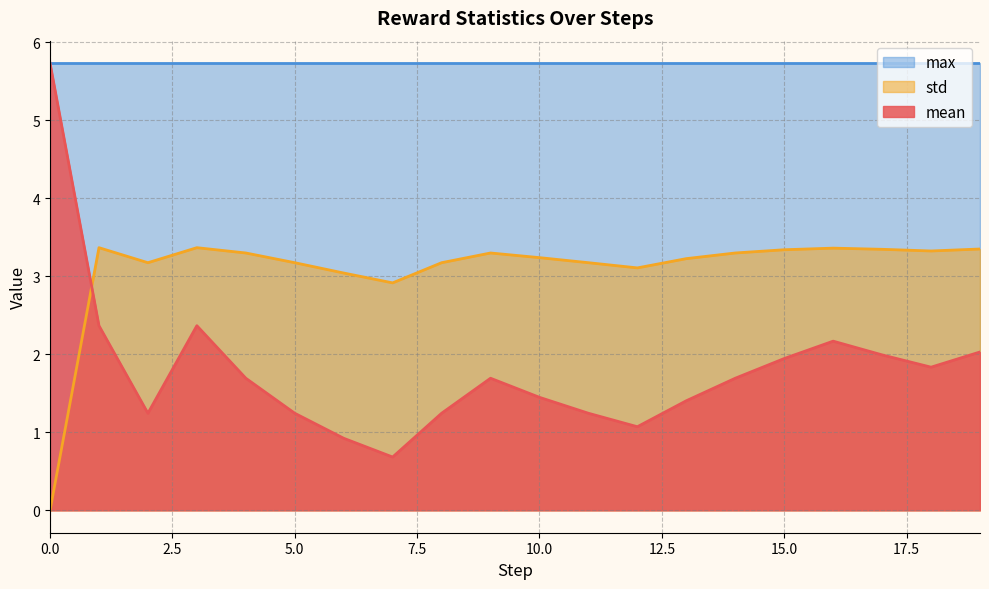

What is the sum of the mean values at 3 and 13?

3.8